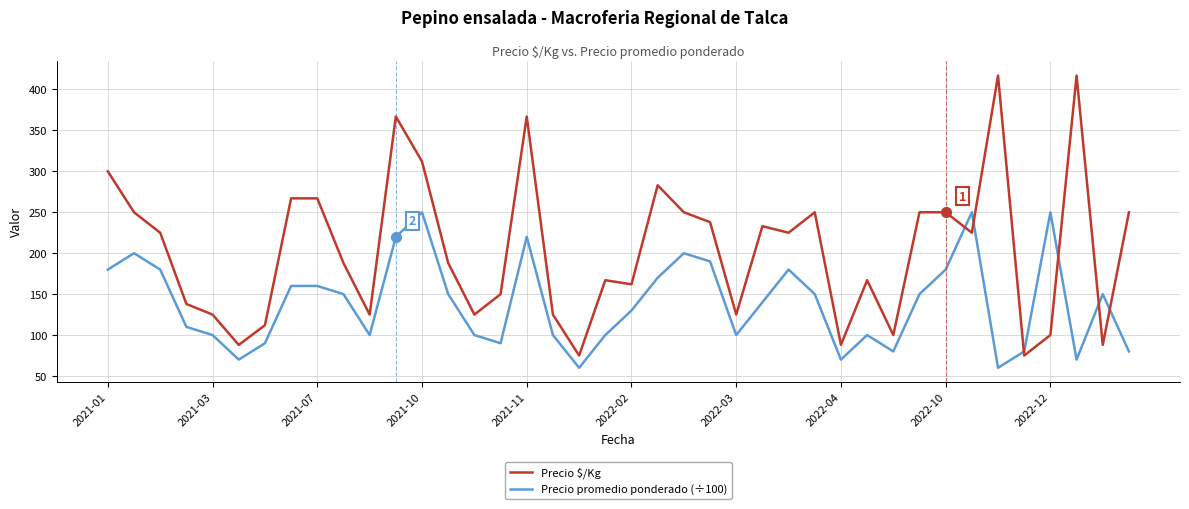

Reading left to right, list all the values displayed in this chart.

Precio $/Kg: 300	250	225	138	125	88	112	267	267	188	125	367	312	188	125	150	367	125	75	167	162	283	250	238	125	233	225	250	88	167	100	250	250	225	417	75	100	417	88	250
Precio promedio ponderado (÷100): 180	200	180	110	100	70	90	160	160	150	100	220	250	150	100	90	220	100	60	100	130	170	200	190	100	140	180	150	70	100	80	150	180	250	60	80	250	70	150	80